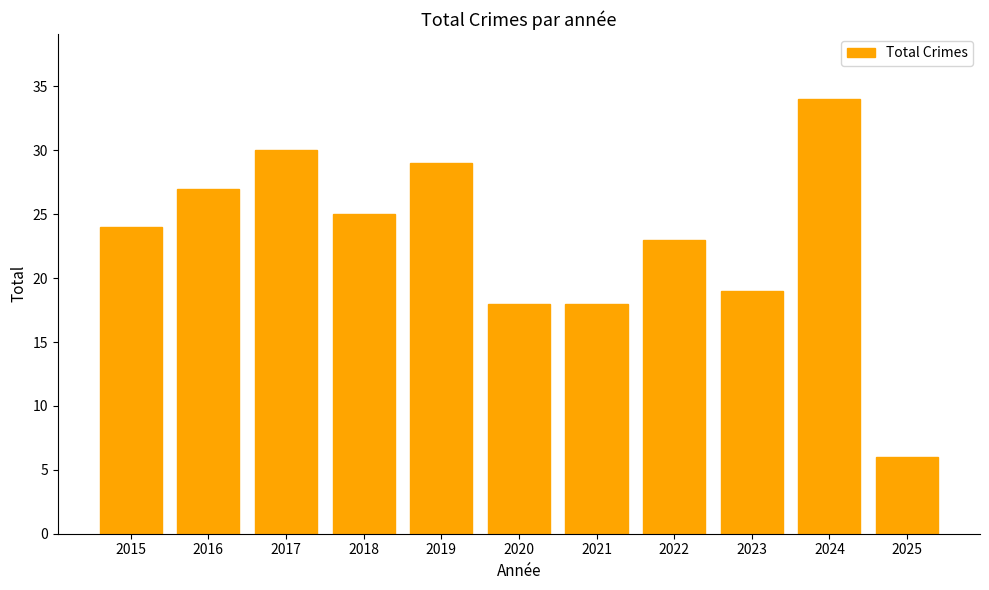

Reading right to left, extract all data points from this chart.

2025=6	2024=34	2023=19	2022=23	2021=18	2020=18	2019=29	2018=25	2017=30	2016=27	2015=24